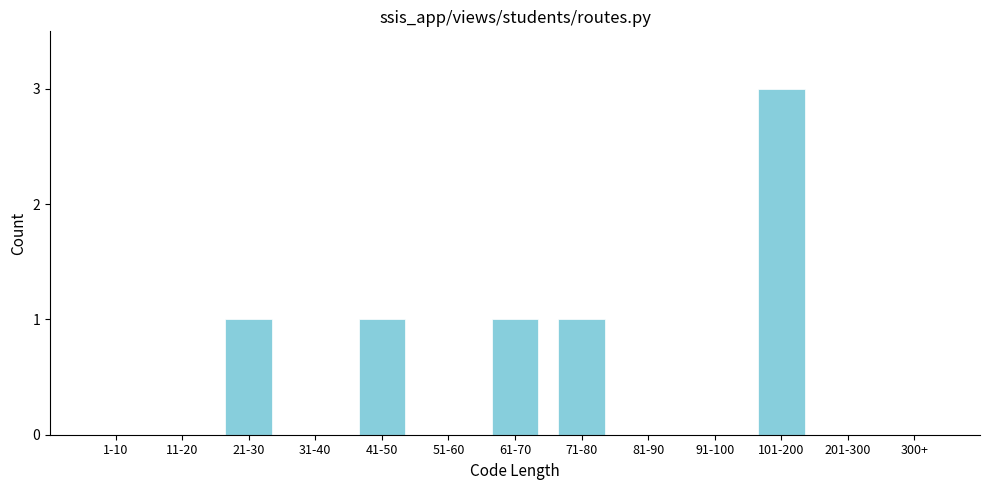

Reading left to right, what are all the values shown in this chart?

1-10=0	11-20=0	21-30=1	31-40=0	41-50=1	51-60=0	61-70=1	71-80=1	81-90=0	91-100=0	101-200=3	201-300=0	300+=0